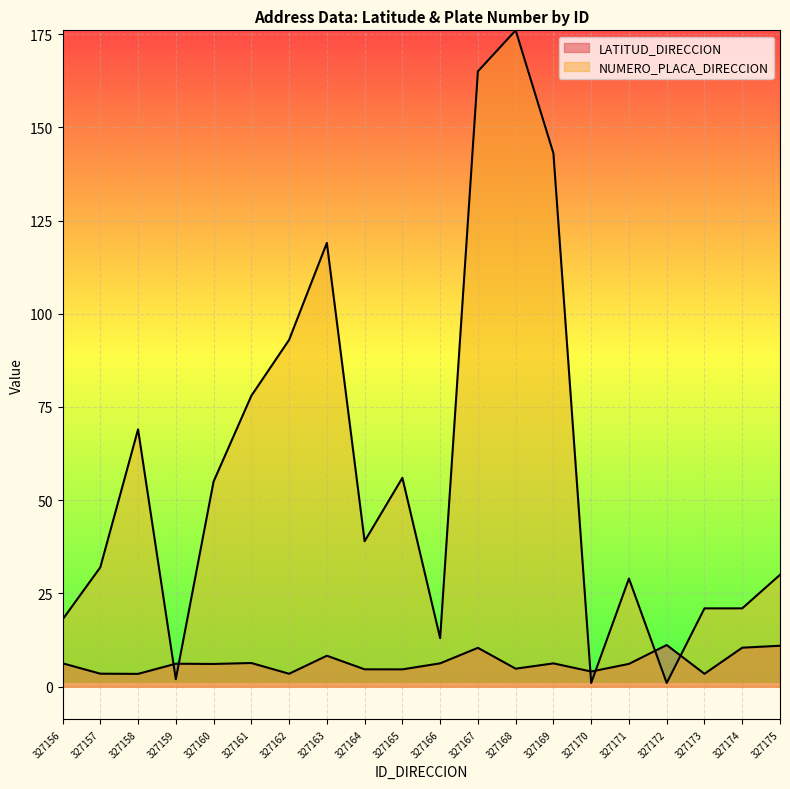

What is the difference between the NUMERO_PLACA_DIRECCION values at 327161 and 327164?

39.0